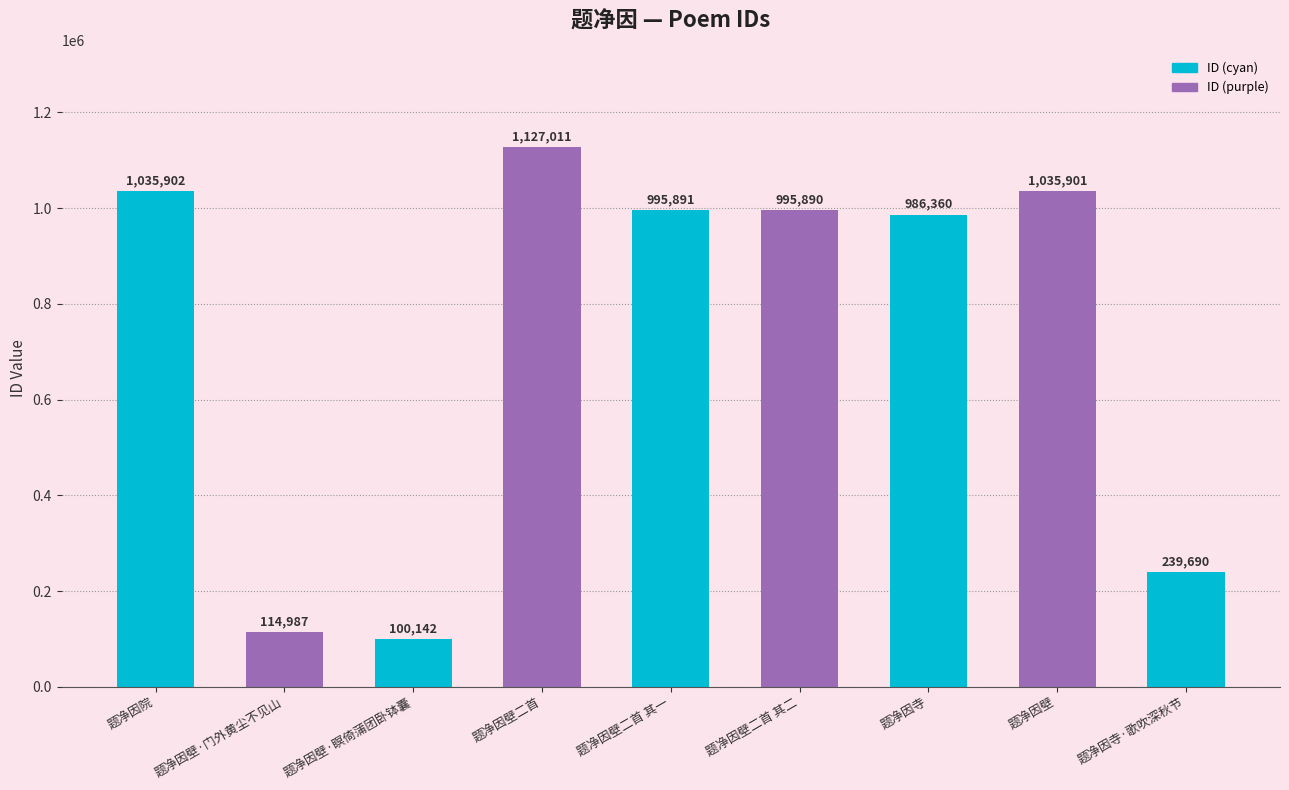

List the labels in order of value, smallest first.

题净因壁·瞑倚蒲团卧钵囊, 题净因壁·门外黄尘不见山, 题净因寺·歌吹深秋节, 题净因寺, 题净因壁二首 其二, 题净因壁二首 其一, 题净因壁, 题净因院, 题净因壁二首